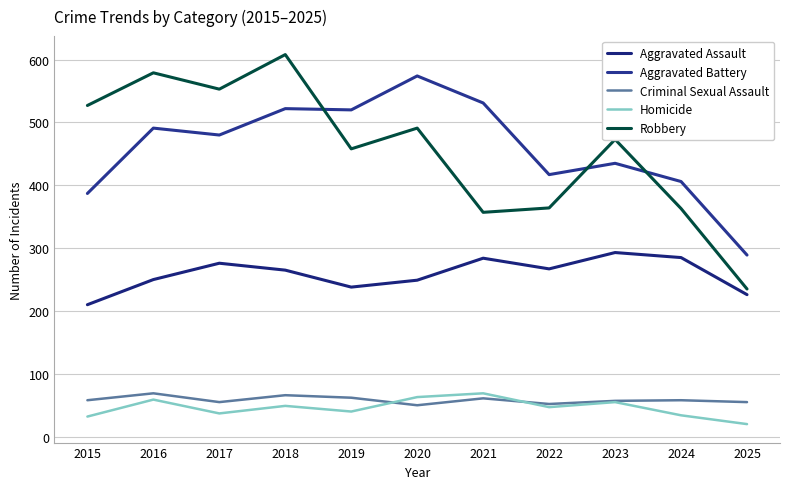

What is the maximum value shown in the chart?

608